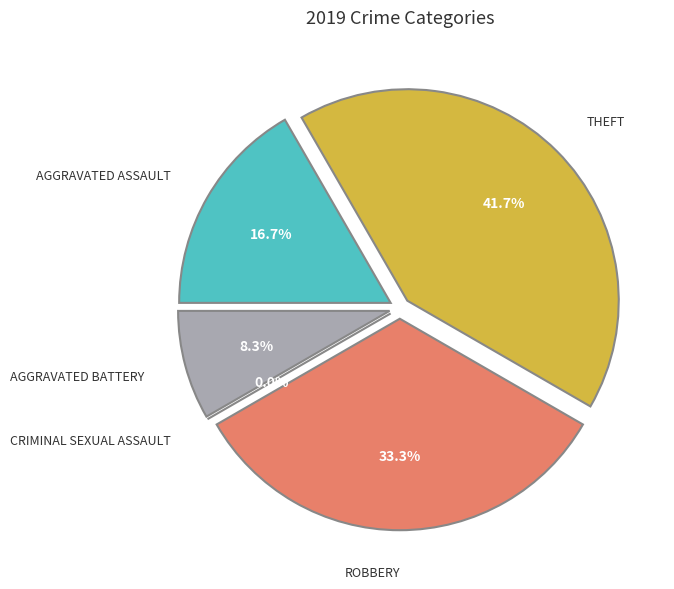

What is the ratio of the value at Robbery to the value at Theft?

0.8